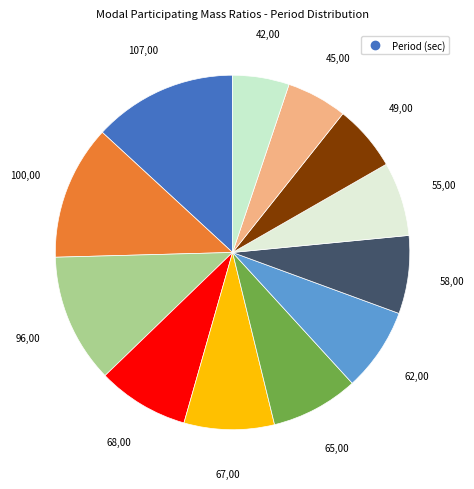

To the nearest percent, what is the average slice percentage?

8%